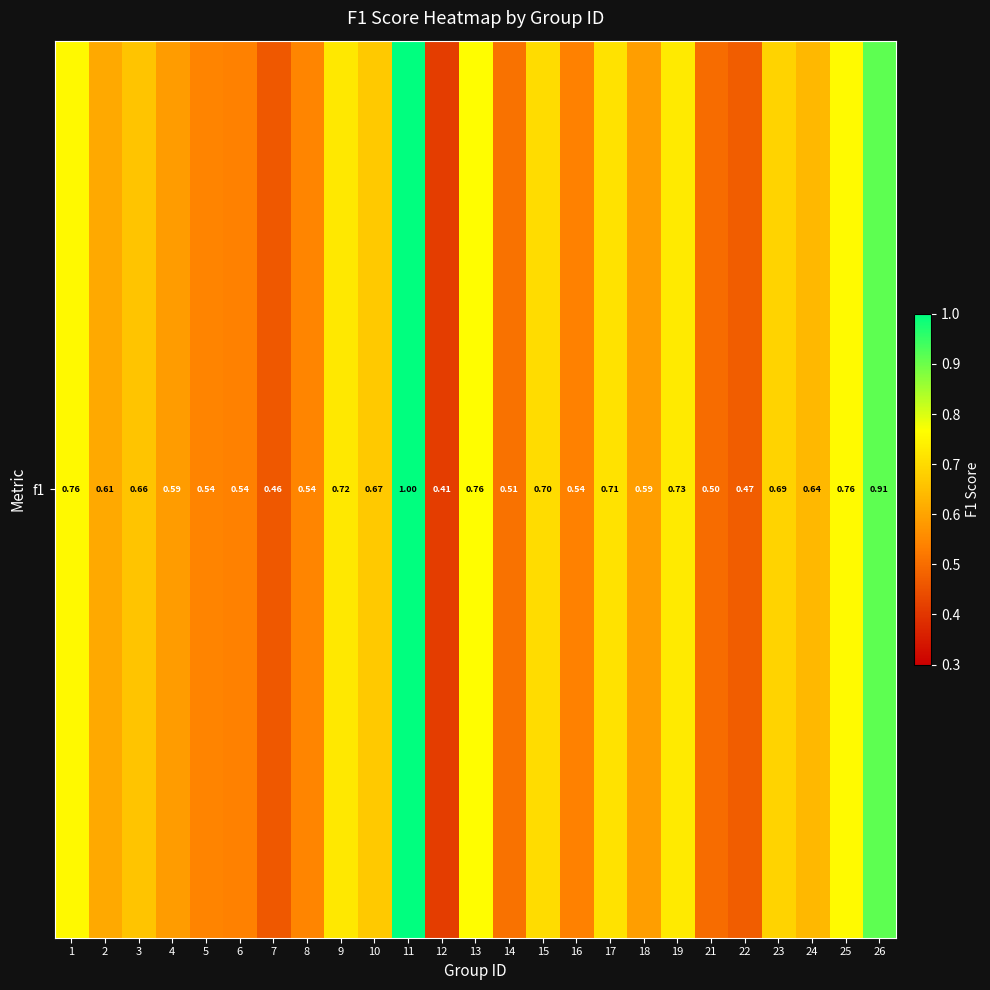

Which category has the highest value across all series?

11